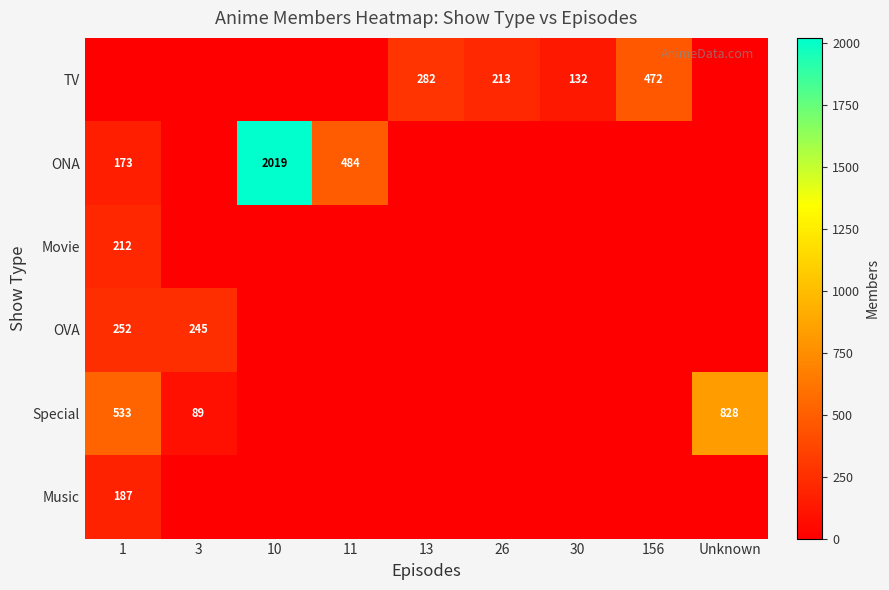

Which has a higher value, 3 or 30?

30